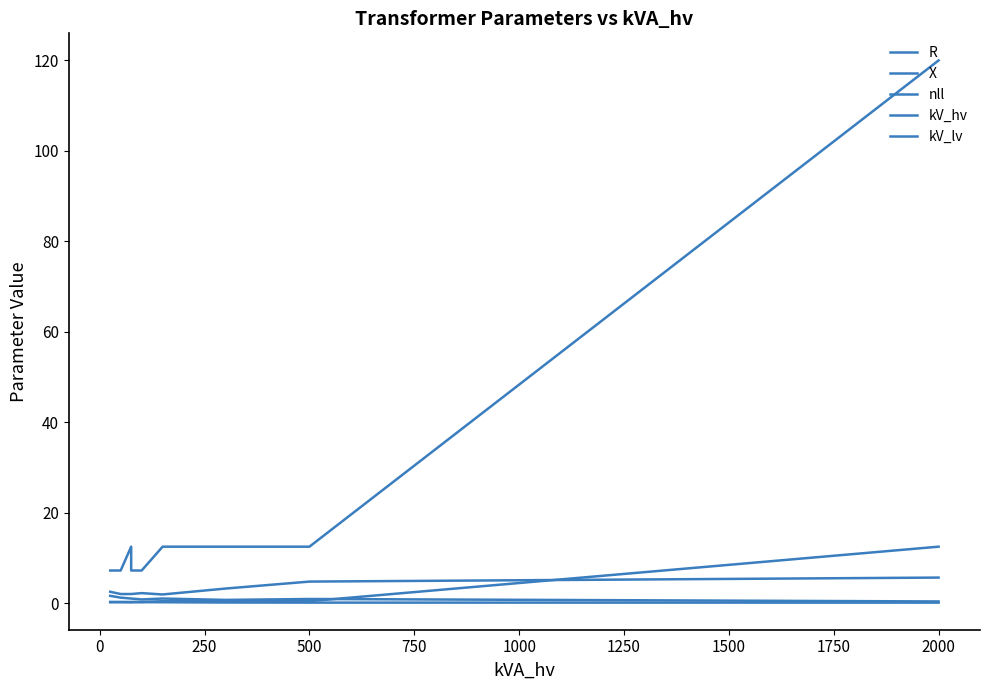

What is the total value across all series at 250?

16.9